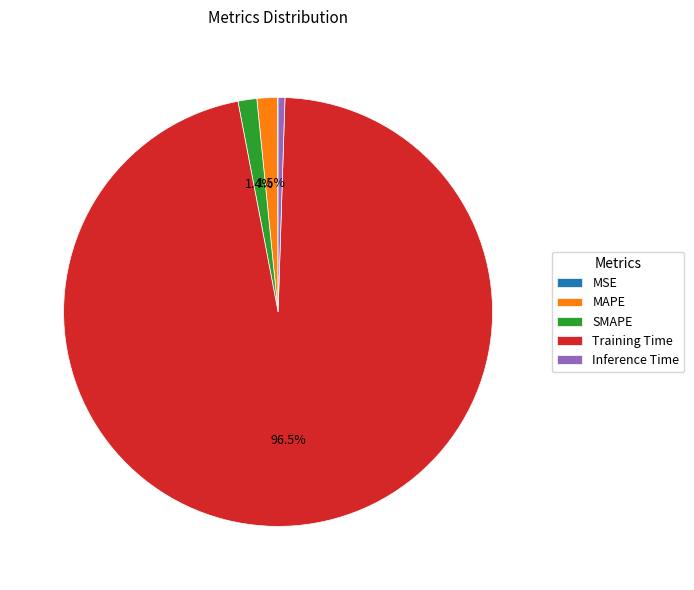

What percentage do Training Time and SMAPE together represent?

97.9%